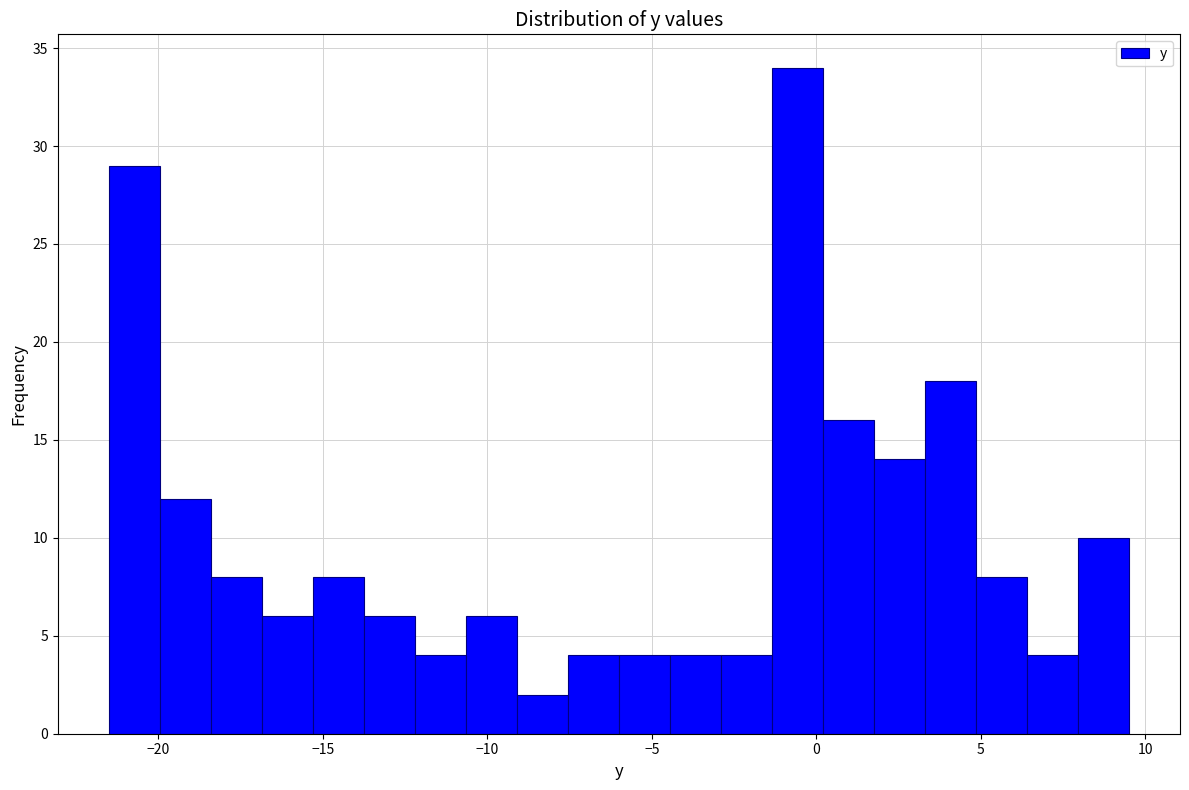

Read against the x-axis, roughly where is the centre of the tallest bar?

-0.5